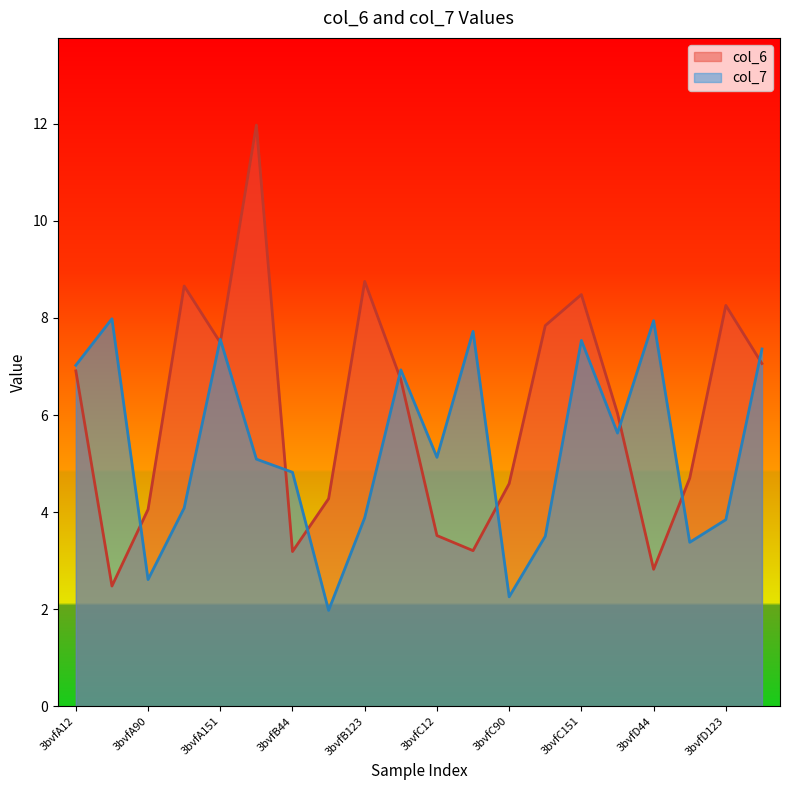

How many times do col_7 and col_6 cross each other?

10